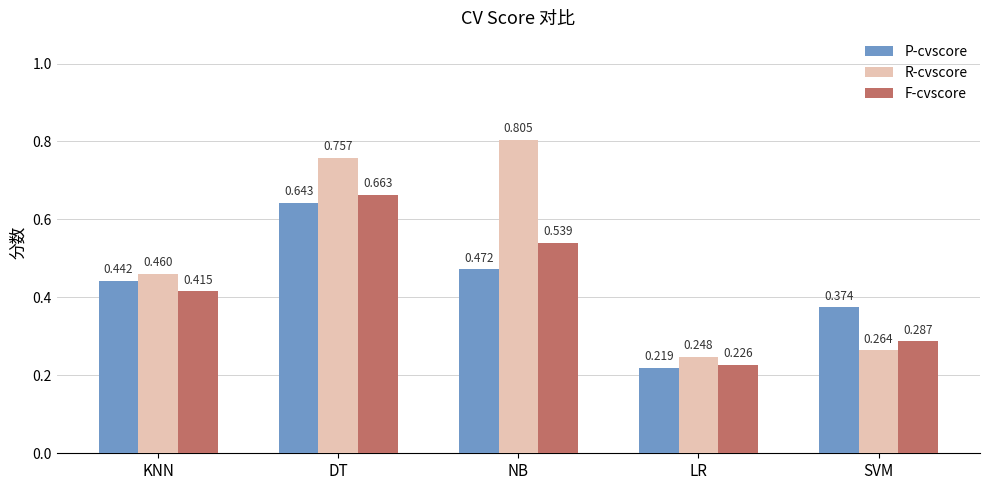

What are all the series names shown in the legend?

P-cvscore, R-cvscore, F-cvscore